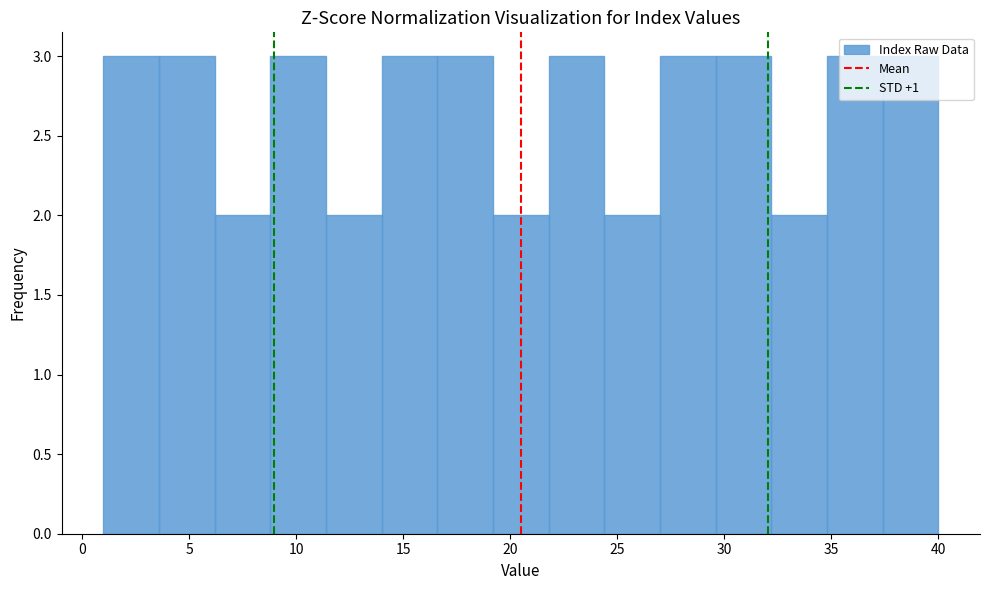

What is the height of the bar covering 8.8 to 11.4 on the x-axis? Neither the bar edges nor the heights are printed on the chart, so give them approximately, as read against the axes.

3